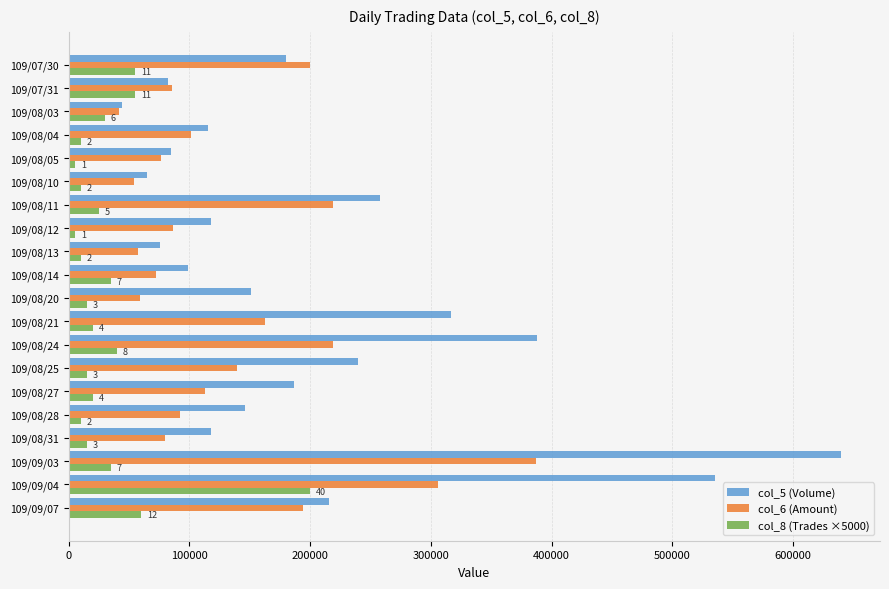

The value of col_5 (Volume) at 109/08/25 is 240000. True or false?

True